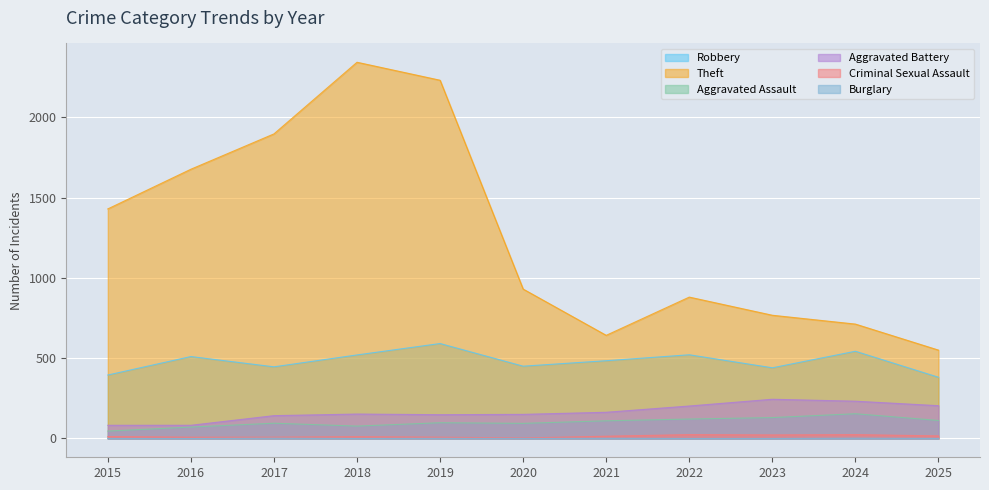

What is the lowest value of the Criminal Sexual Assault series?

3